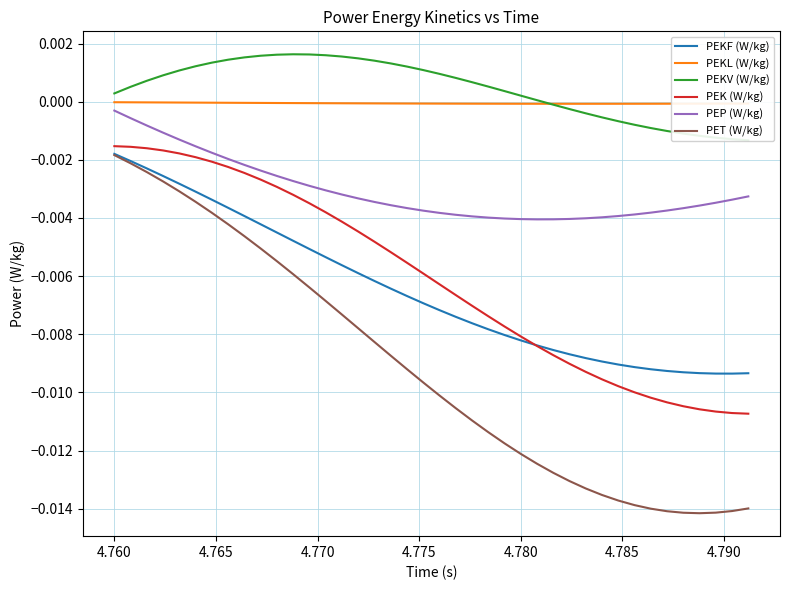

True or false: PEKL (W/kg) and PEK (W/kg) intersect in this chart.

False